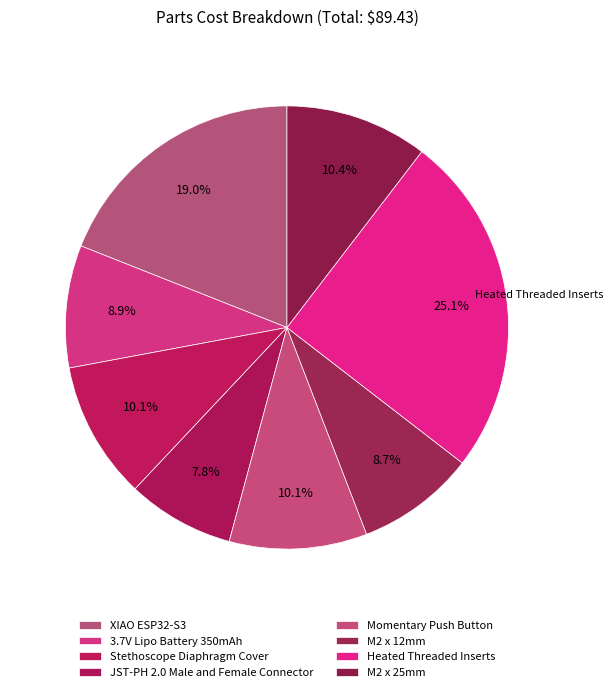

True or false: Heated Threaded Inserts accounts for 15% of the total.

False